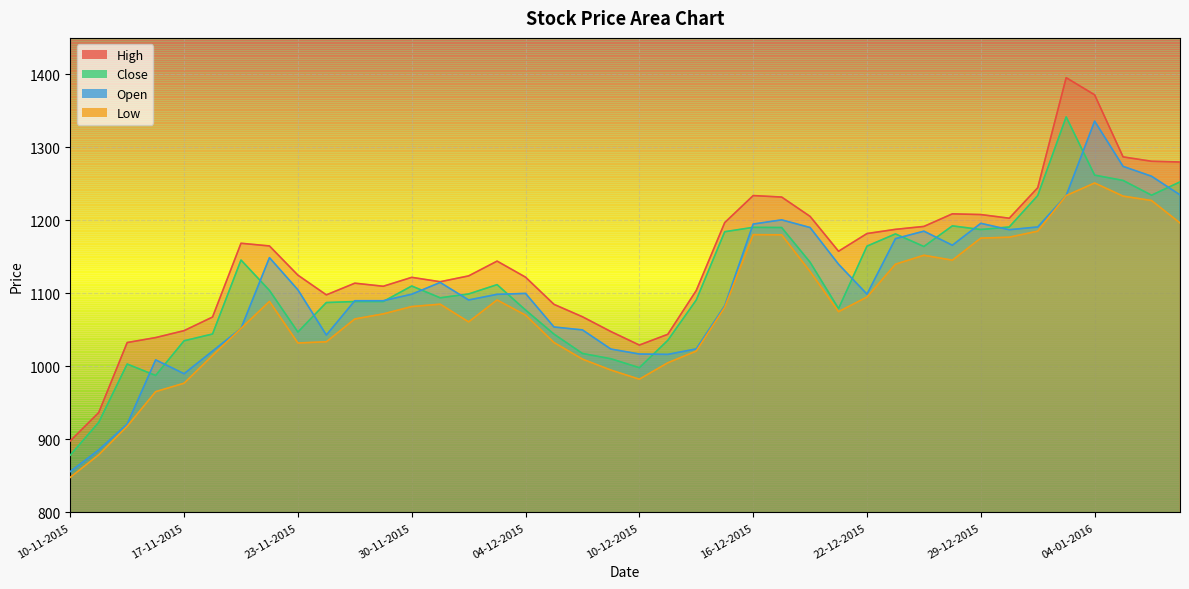

What is the spread (max minus min) of values at 04-12-2015?

52.0